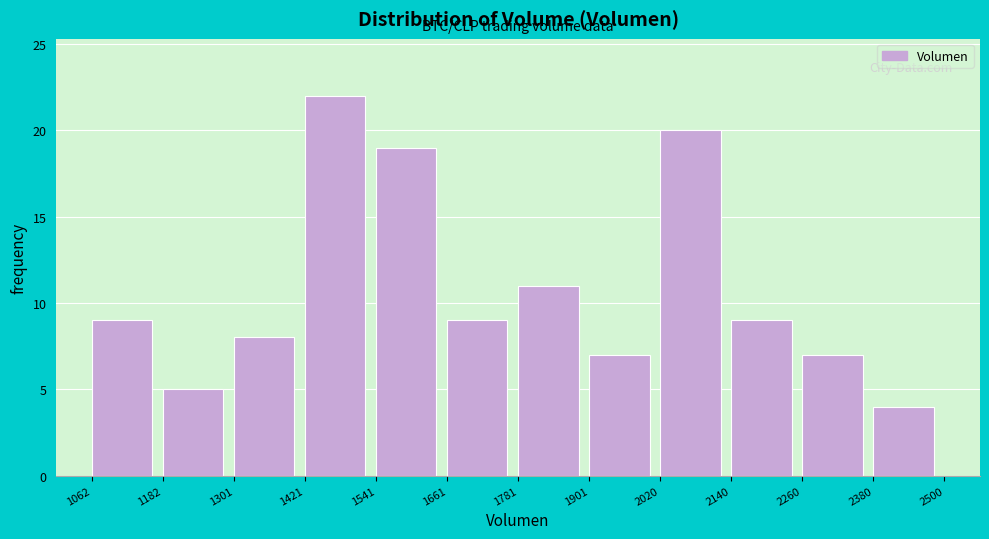

Reading left to right, list every bar in this chart as the range it spans on the x-axis followed by its height. The values are not printed on the chart, so give them approximately, as read against the axis.

1062 to 1182: 9
1182 to 1301: 5
1301 to 1421: 8
1421 to 1541: 22
1541 to 1661: 19
1661 to 1781: 9
1781 to 1901: 11
1901 to 2020: 7
2020 to 2140: 20
2140 to 2260: 9
2260 to 2380: 7
2380 to 2500: 4